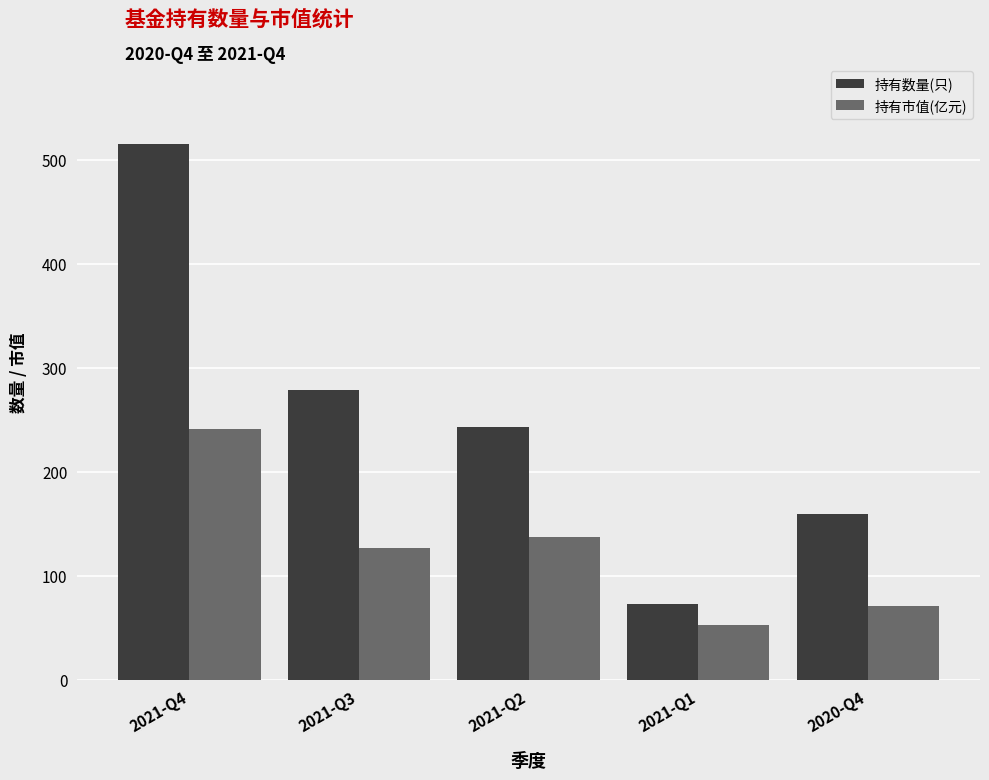

Rank the series by their maximum value, from highest to lowest.

持有数量(只), 持有市值(亿元)